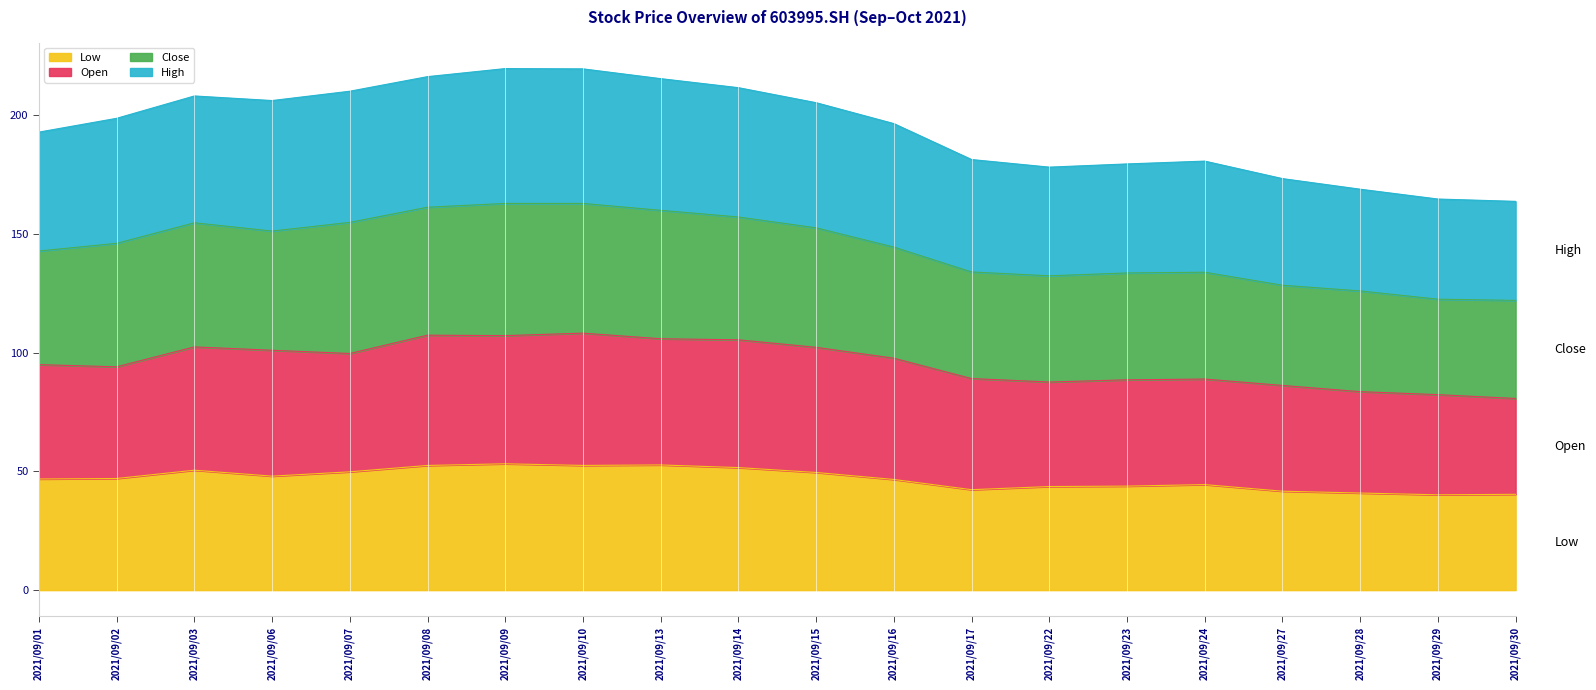

What are all the series names shown in the legend?

Low, Open, Close, High